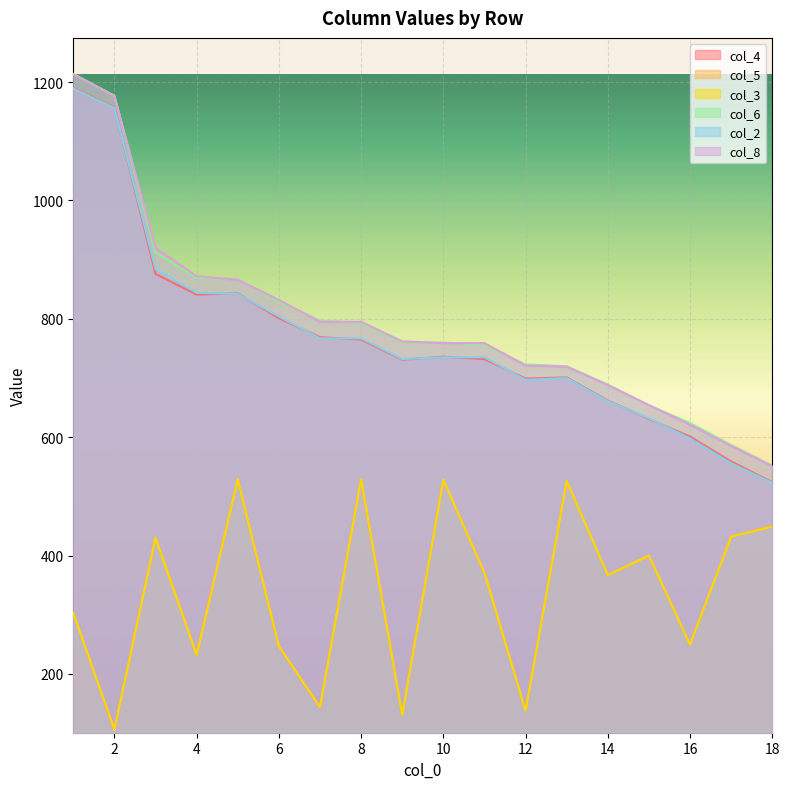

Which series changed the most between 7 and 15?

col_3